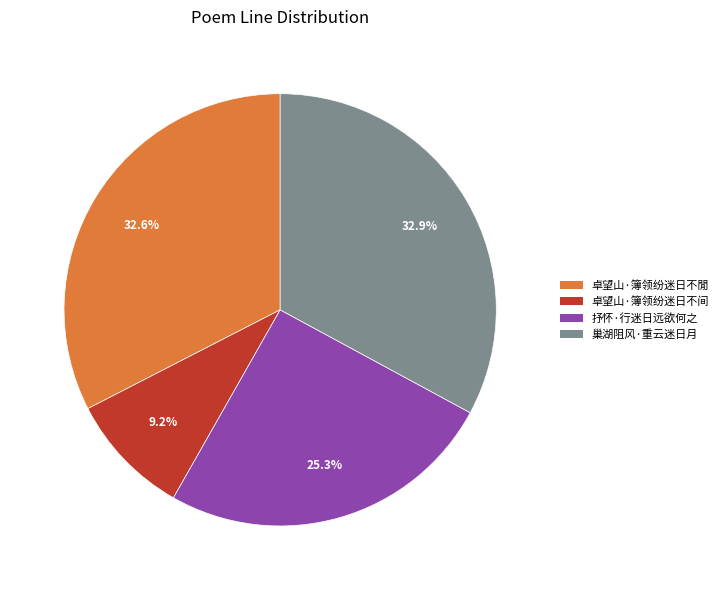

What is the ratio of the value at 卓望山·簿领纷迷日不间 to the value at 卓望山·簿领纷迷日不閒?

0.3